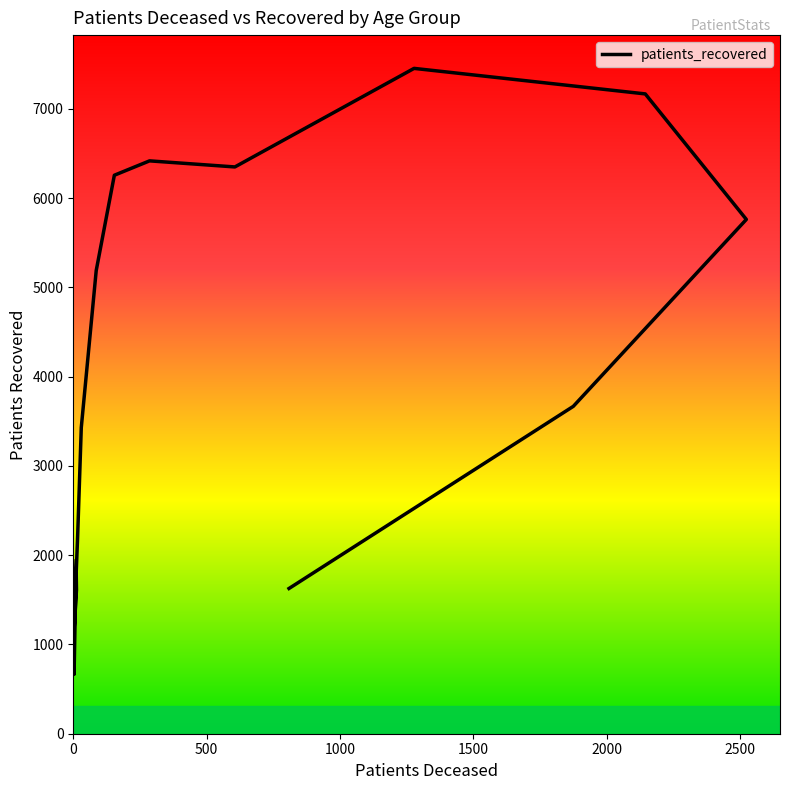

How many points are higher than both their immediate neighbors (excluding endpoints)?

2